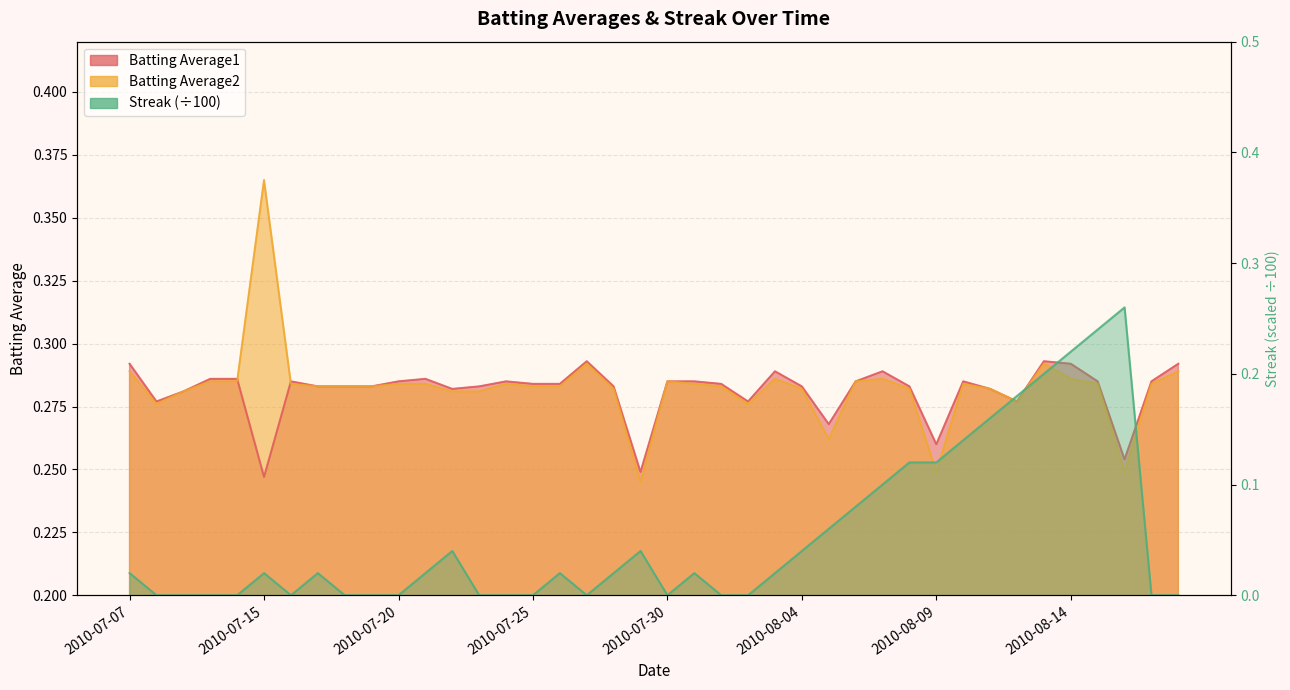

What is the spread (max minus min) of values at 2010-07-20?

0.3